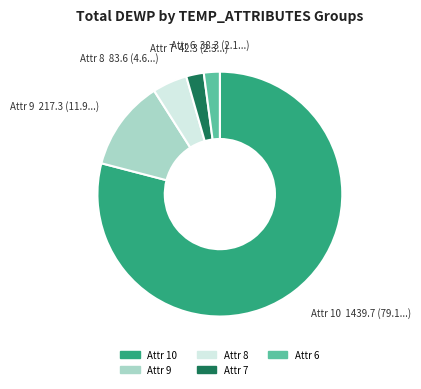

Is the sum of Attr 8 and Attr 9 greater than half?

No